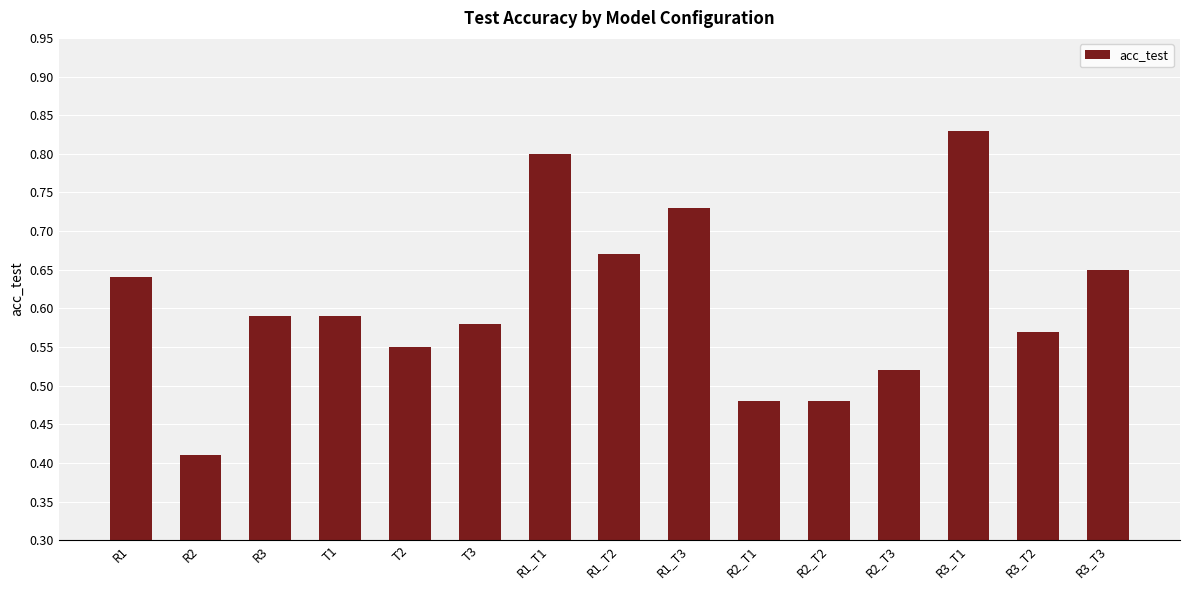

Is it true that the value at T2 is 0.2?

False